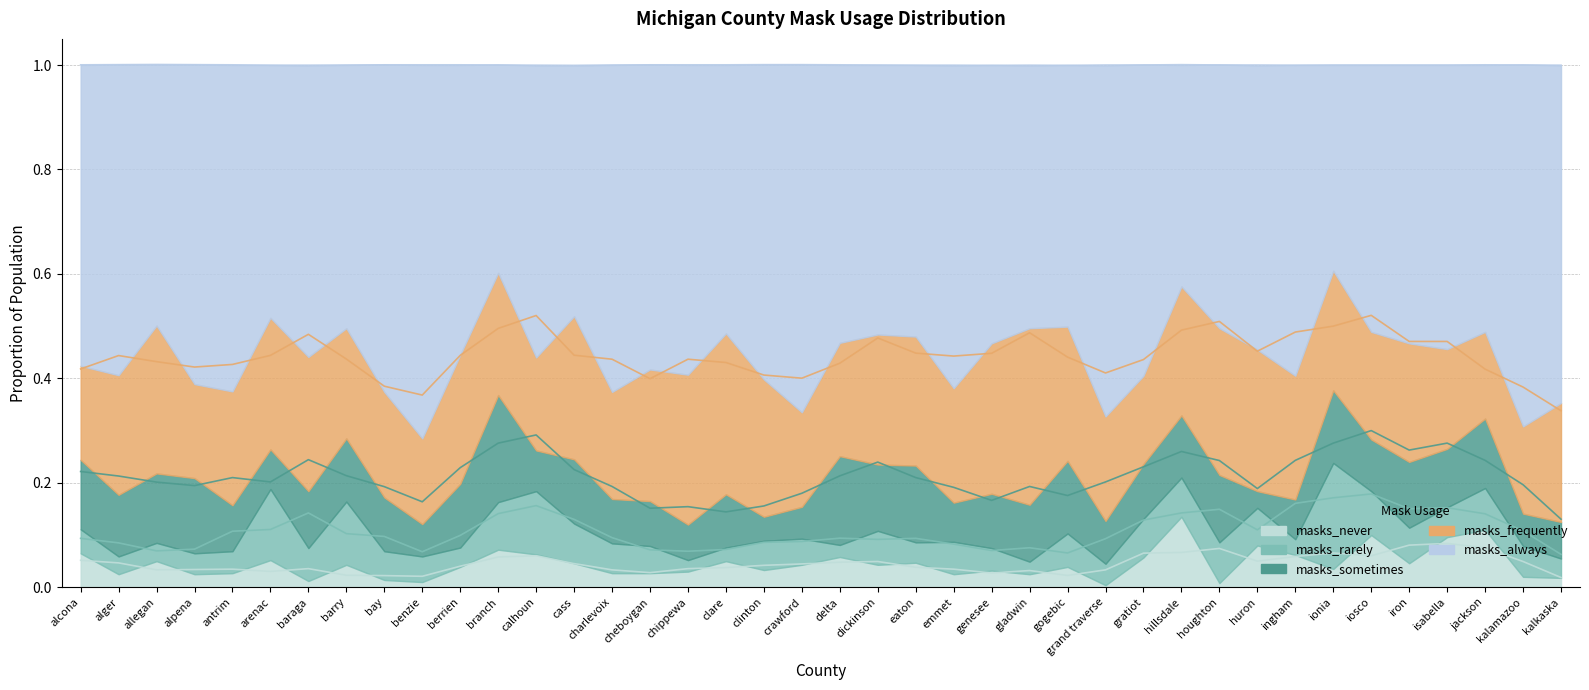

At which category does the chart reach its minimum across all series?

grand traverse